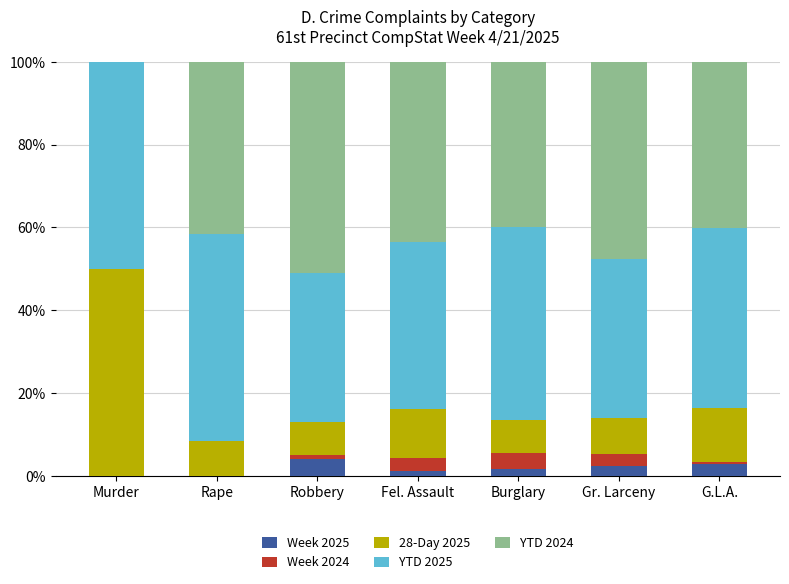

What is the sum of all Week 2025 values?

11.7